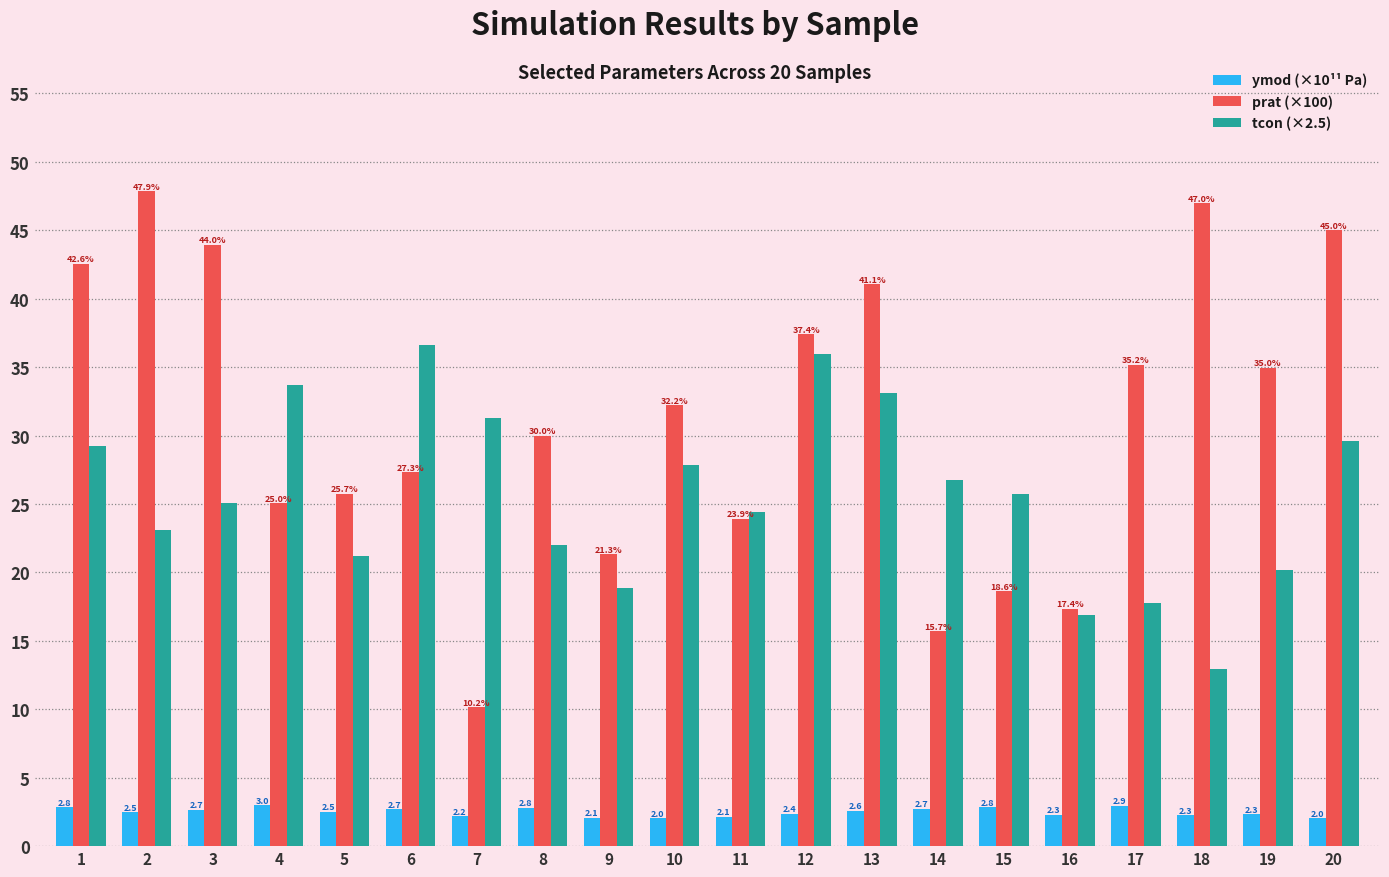

Which series has the largest total across all categories?

prat (×100)